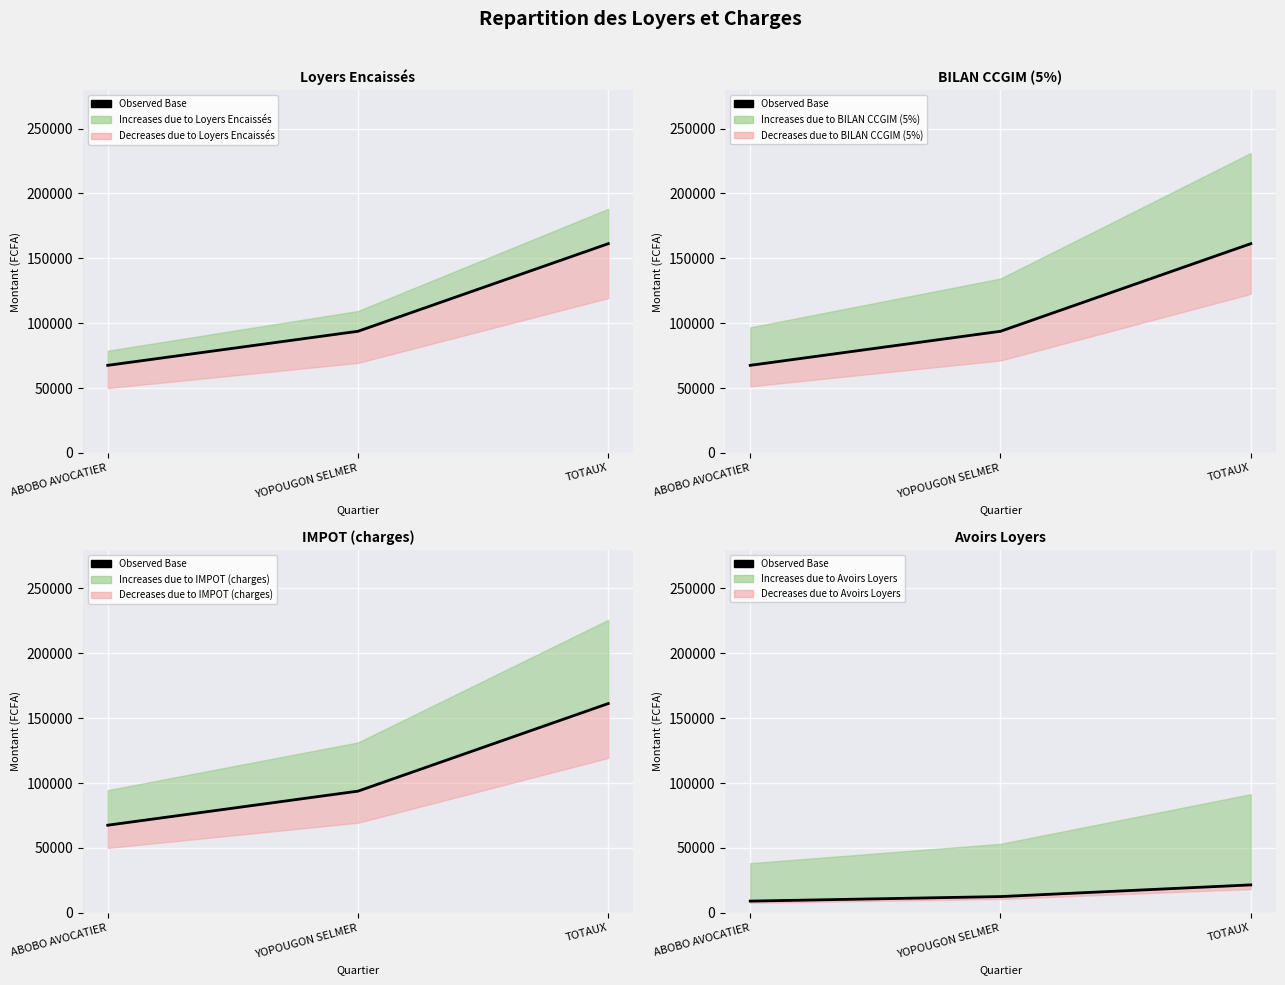

What position from the right is YOPOUGON SELMER?

2